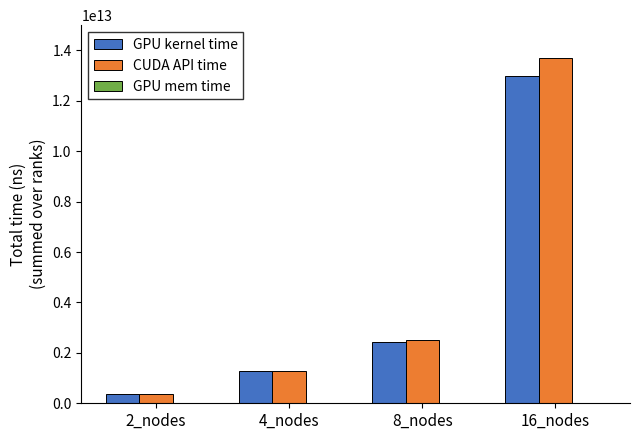

Where is GPU kernel time nearest to the value 6690000000000?

8_nodes